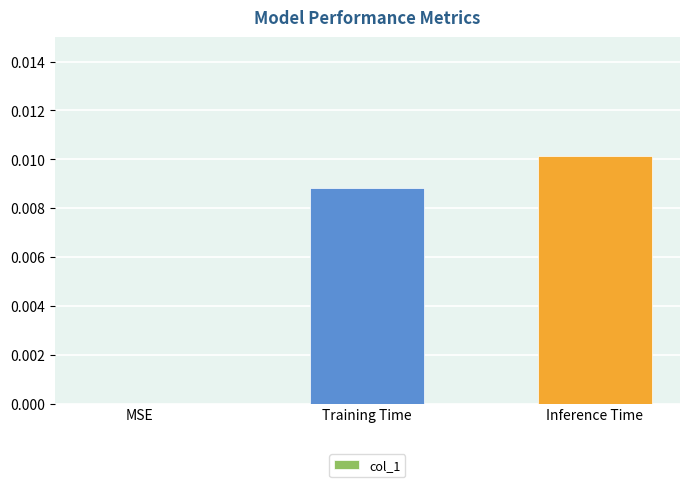

The chart shows a value of 0.0 at Training Time. True or false?

True